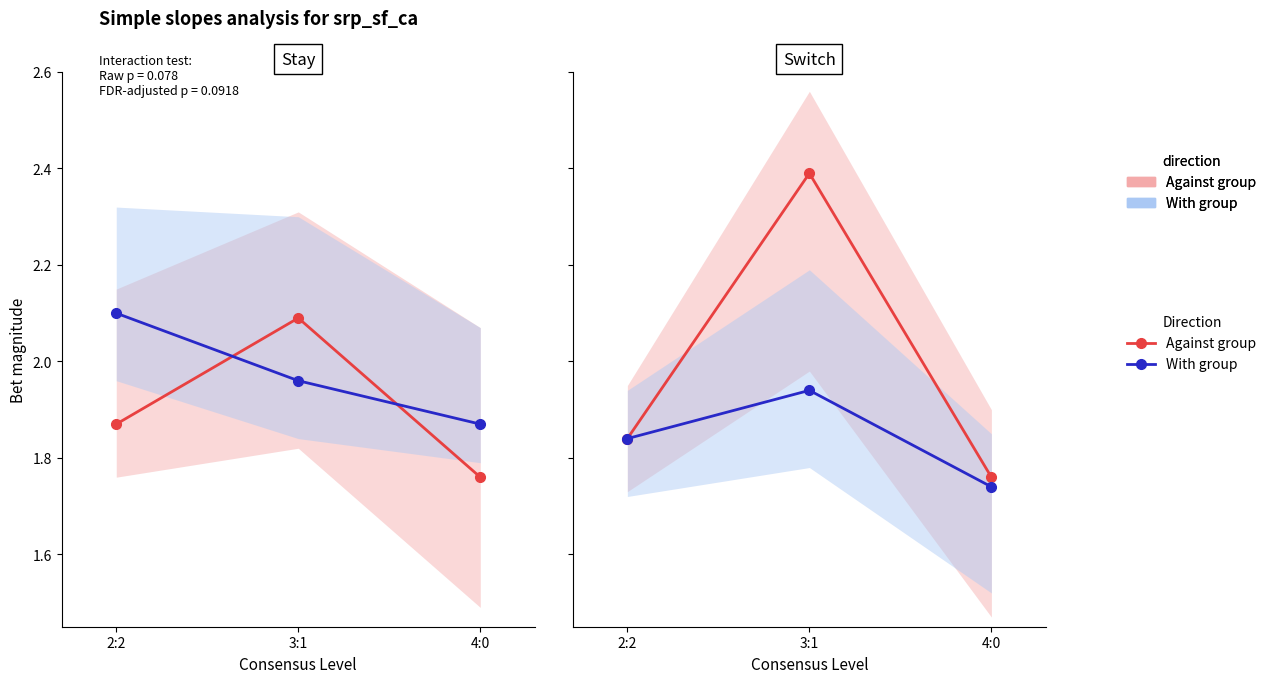

Which has a higher value, 4:0 or 3:1?

3:1